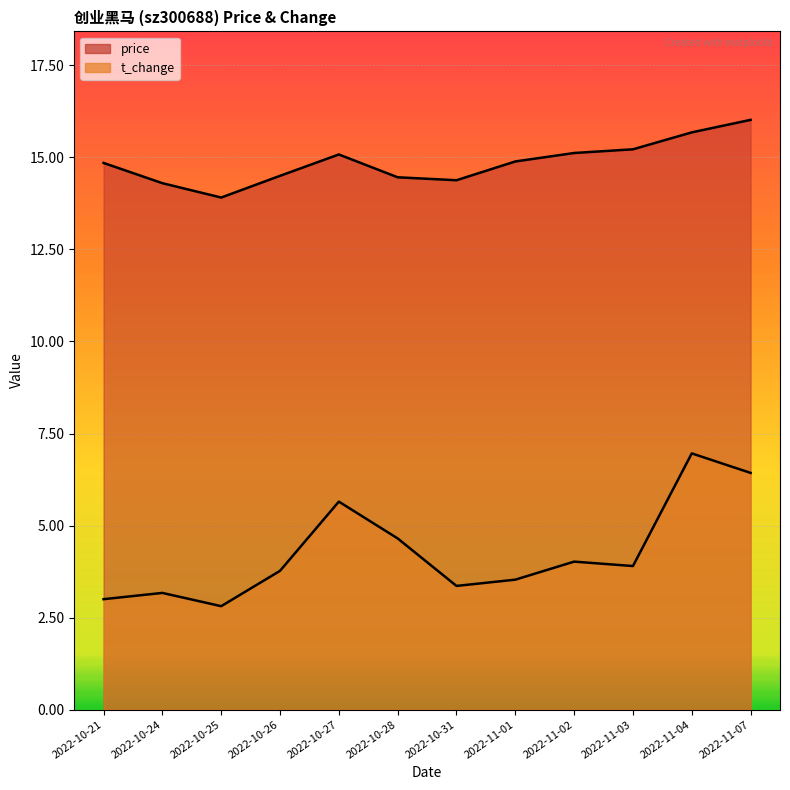

What is the sum of the t_change values at 2022-11-02 and 2022-11-07?

10.4